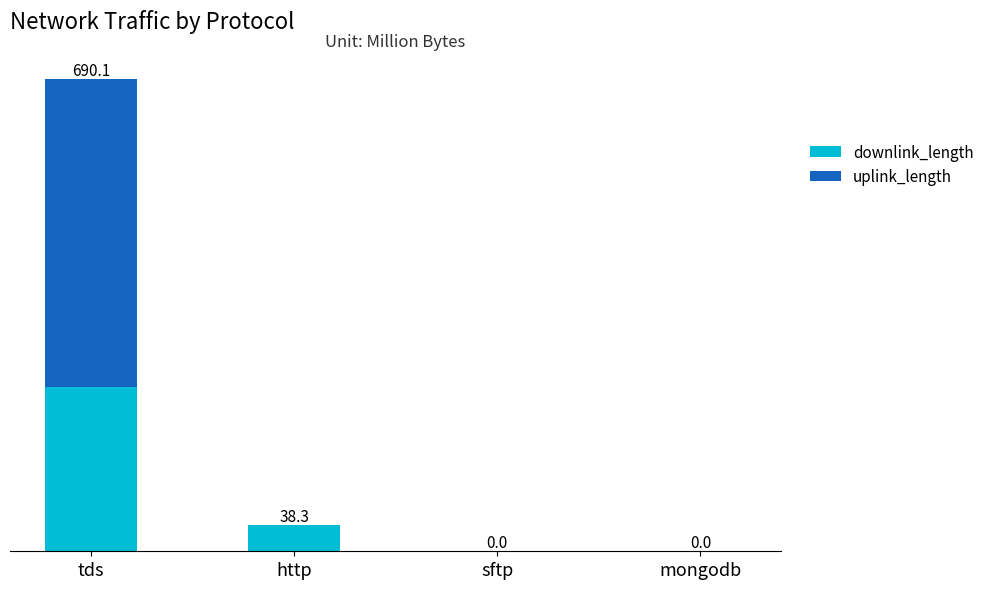

At which label does downlink_length first exceed 37?

tds